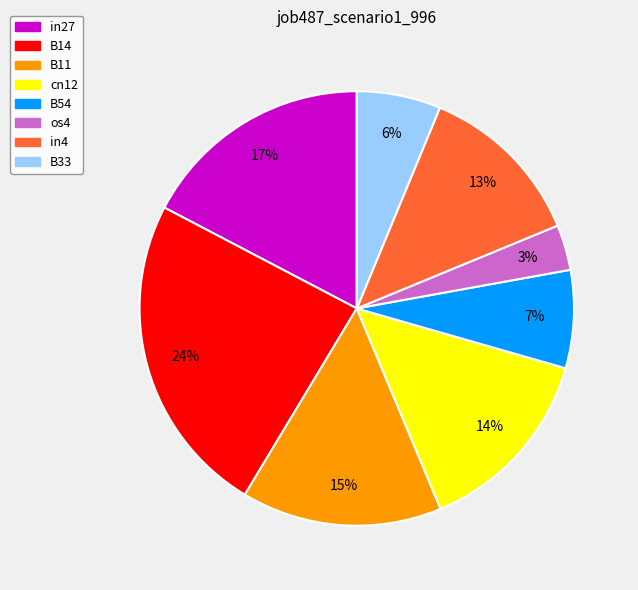

Does any single category account for the majority?

No